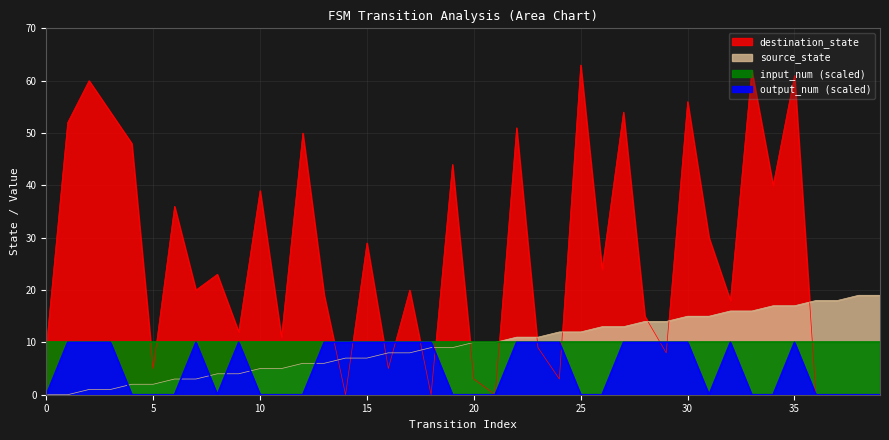

The value of destination_state at 2 is 94. True or false?

False